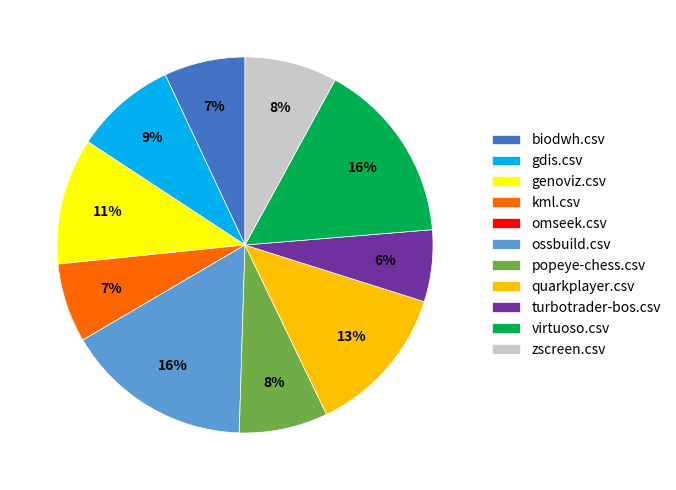

To the nearest percent, what is the combined percentage of genoviz.csv and zscreen.csv?

19%